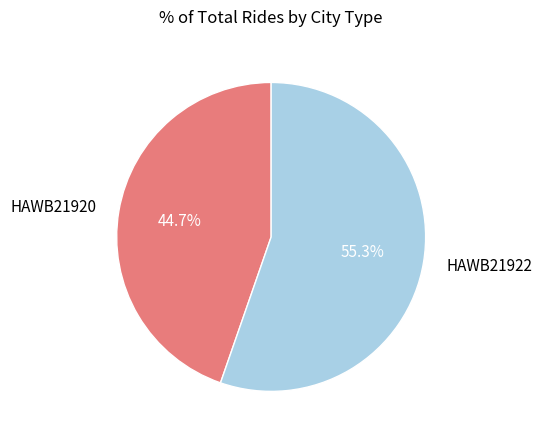

Which slice is the smallest?

HAWB21920